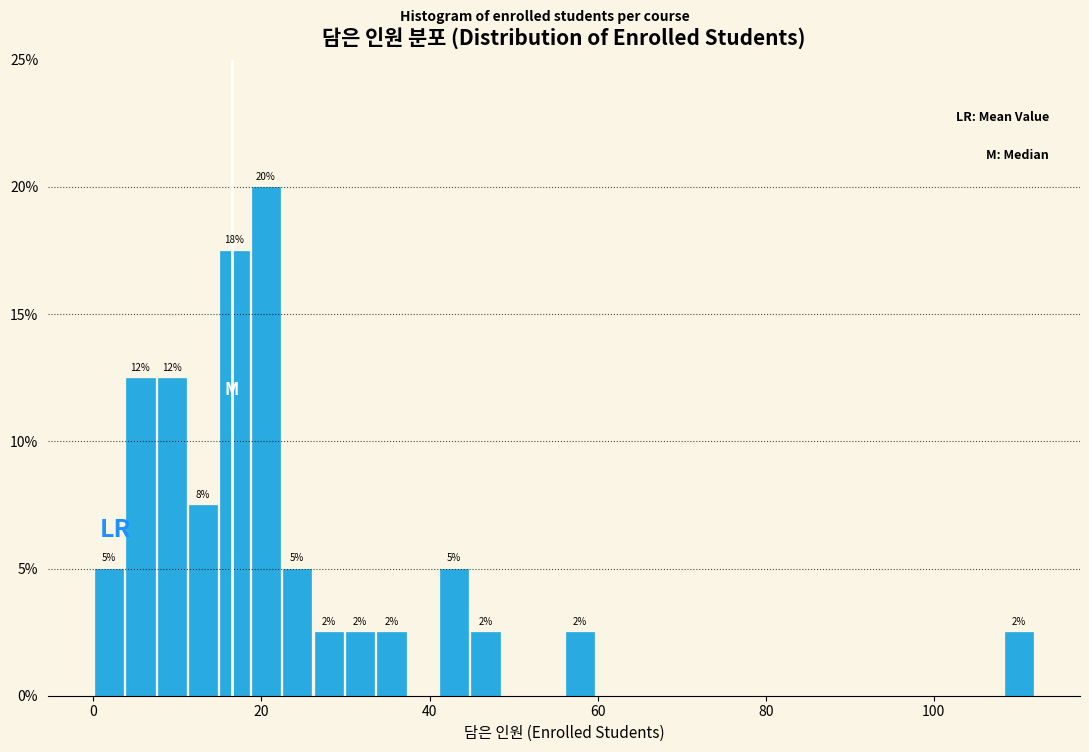

Read against the x-axis, roughly where is the centre of the tallest bar?

20